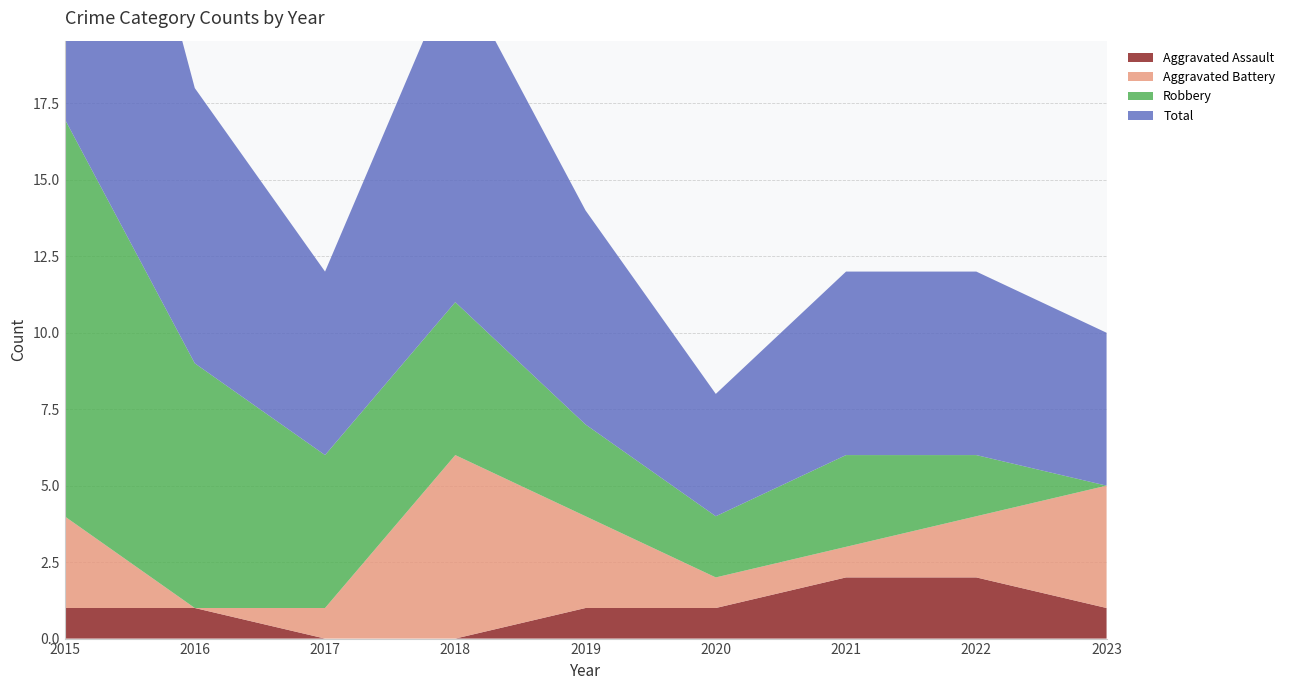

Reading left to right, extract all data points from this chart.

Aggravated Assault: 1	1	0	0	1	1	2	2	1
Aggravated Battery: 3	0	1	6	3	1	1	2	4
Robbery: 13	8	5	5	3	2	3	2	0
Total: 17	9	6	11	7	4	6	6	5